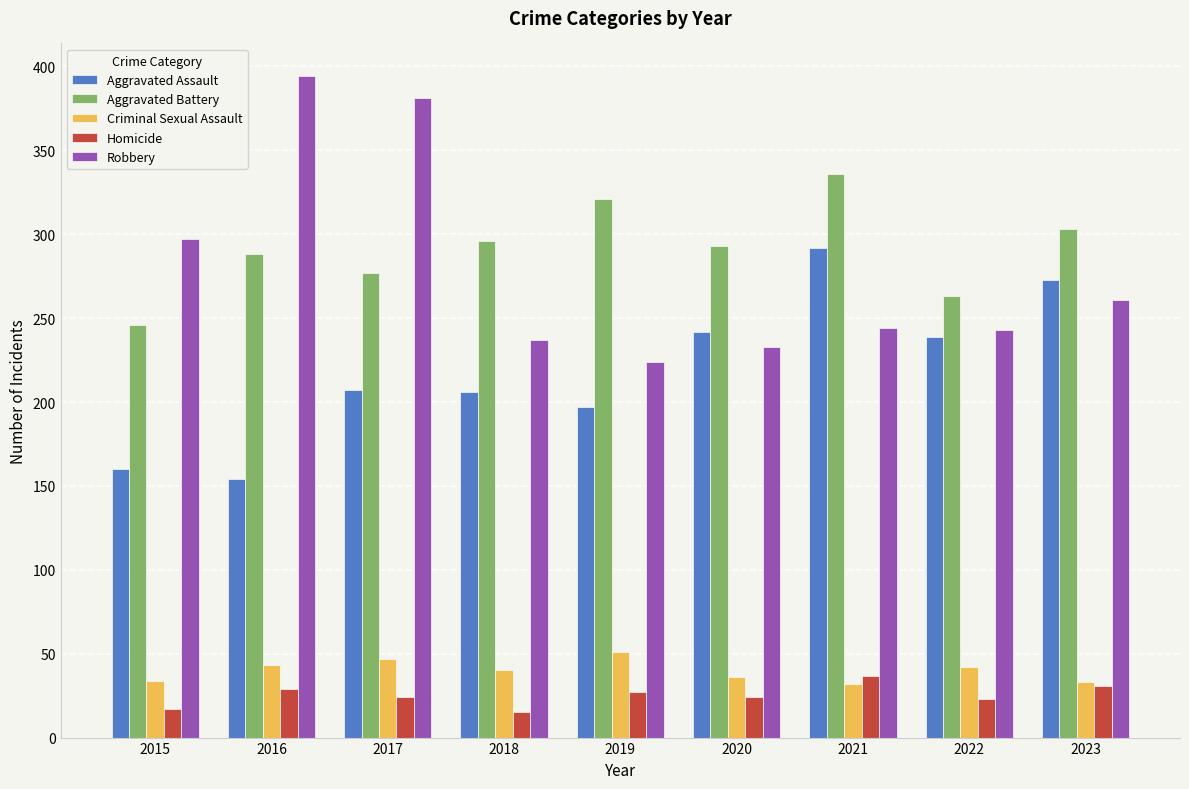

What is the difference between the maximum and minimum values in the Robbery series?

170